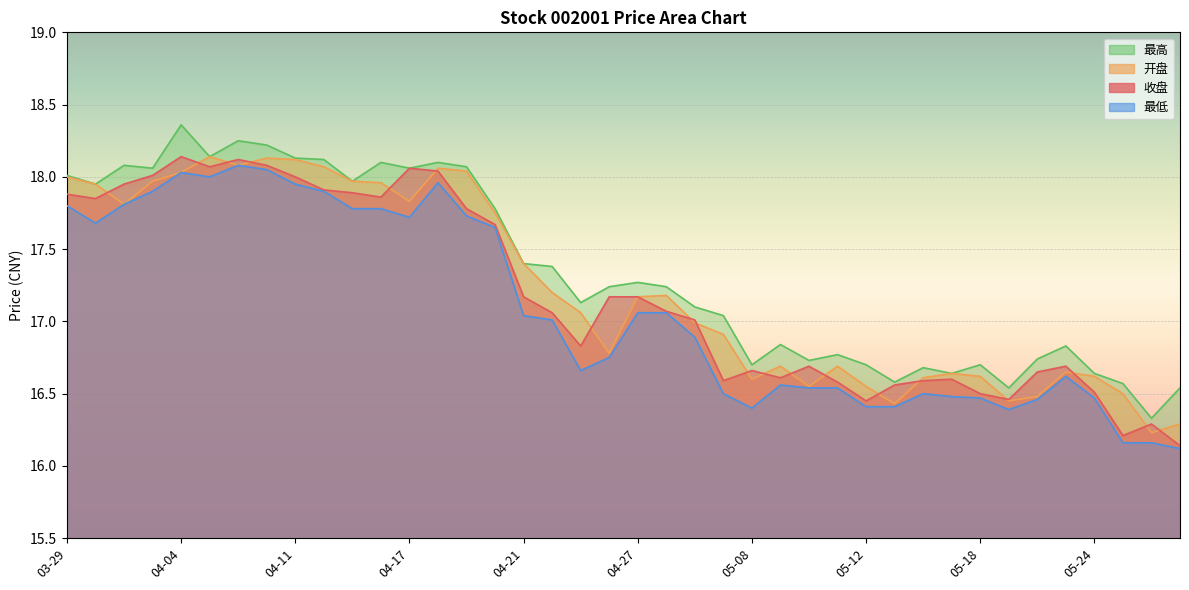

Which has a higher value, 05-09 or 05-23?

05-23